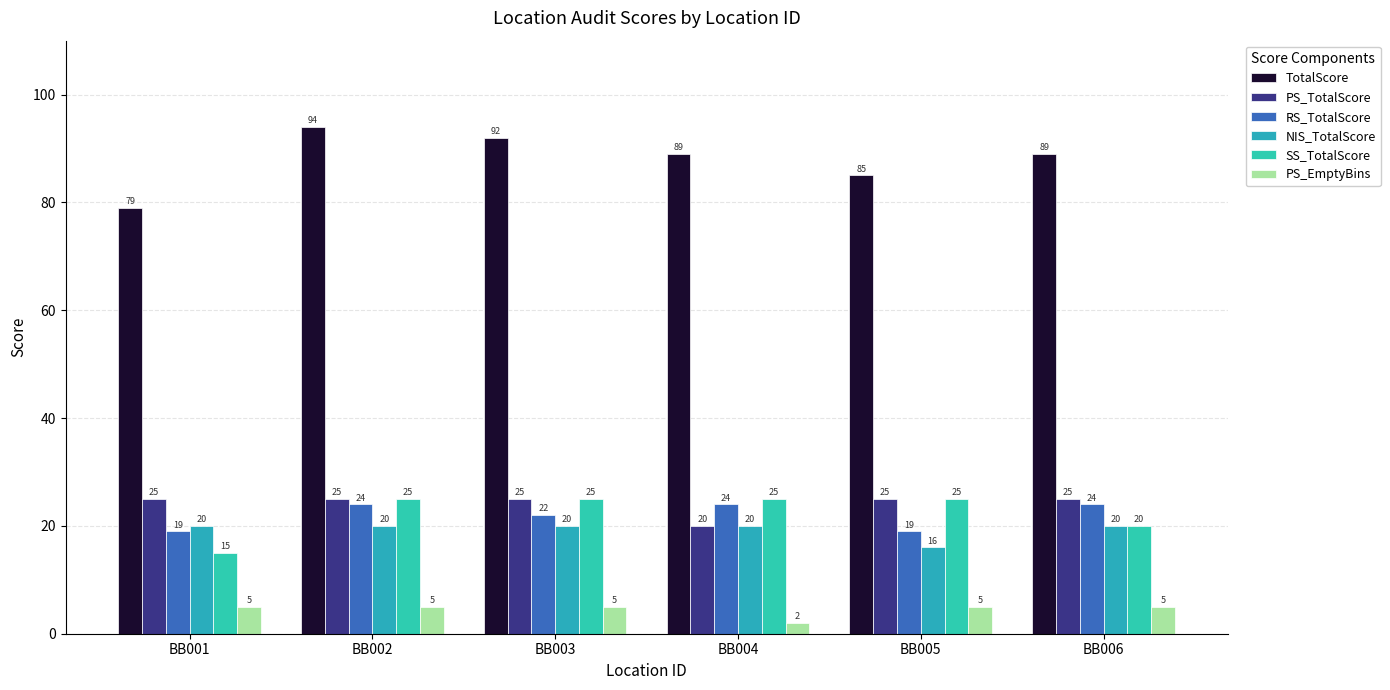

Which category has the lowest value in the NIS_TotalScore series?

BB005